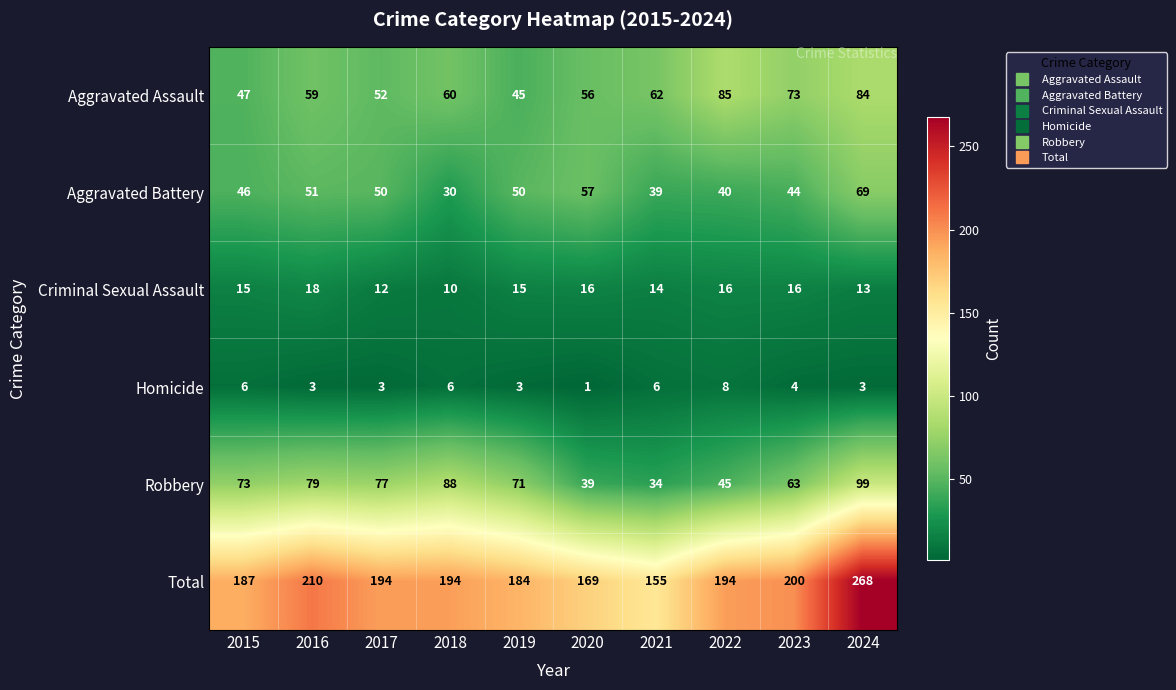

Read the Criminal Sexual Assault value at 2023.

16